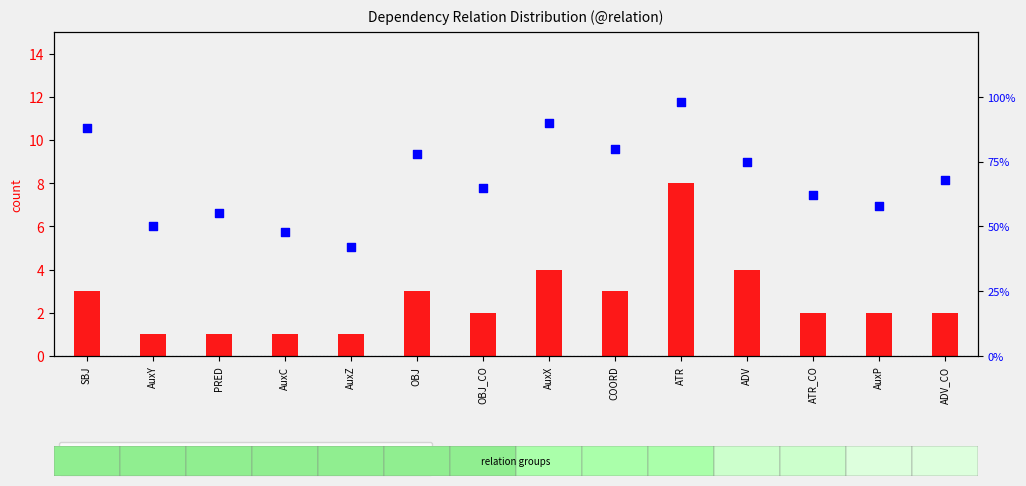

Which series has the widest spread of Y values?

percentile rank within the sample